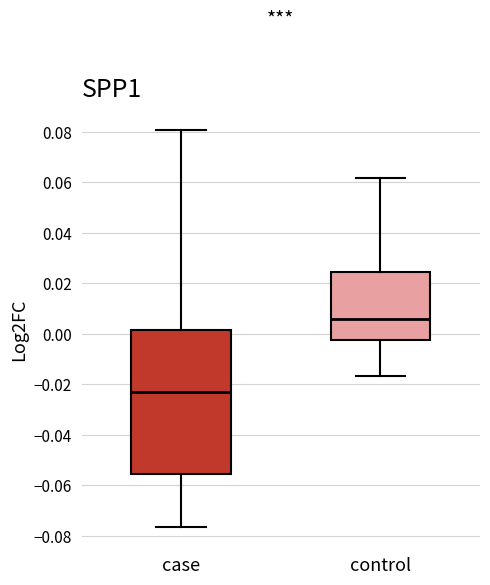

Reading left to right, transcribe this box plot: for each box, give where its median line is, the range the box spans, and where its two whiskers end, as read against the y-axis. The values are not printed on the chart, so give them approximately, as read against the axis.

case: median -0.024, box -0.056 to 0.002, whiskers -0.076 to 0.080
control: median 0.006, box -0.002 to 0.024, whiskers -0.016 to 0.062